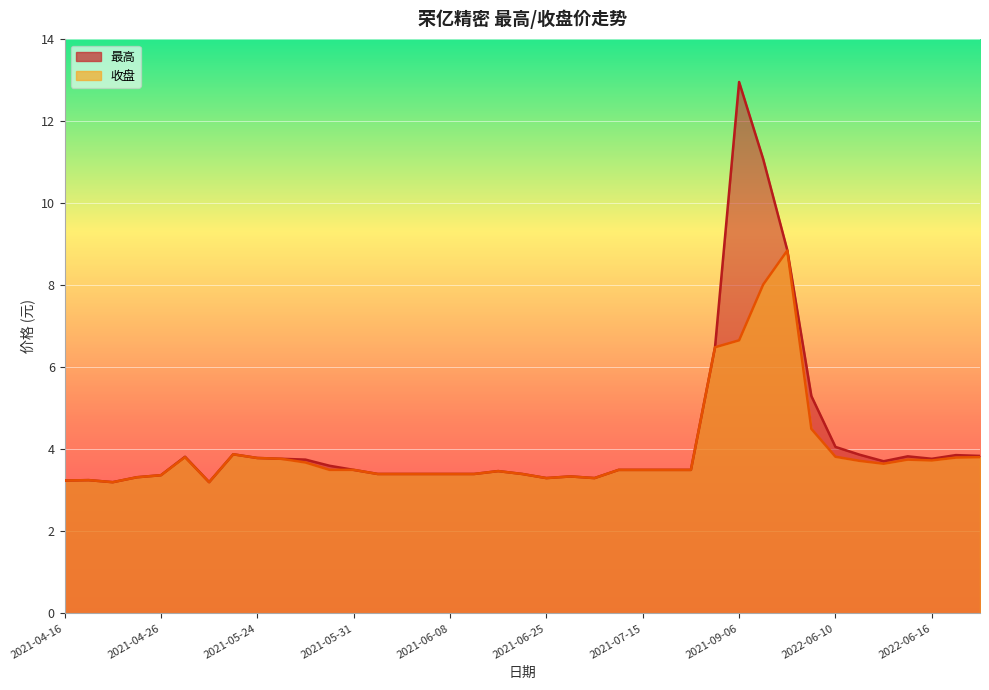

Which category has the lowest value in the 收盘 series?

2021-04-20